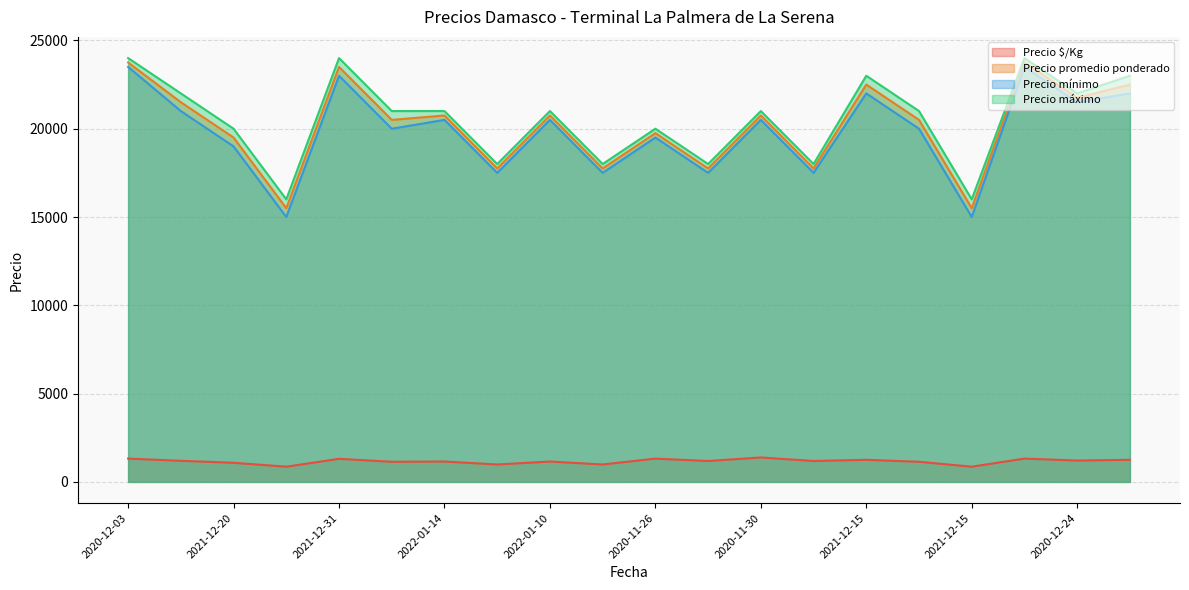

Does the chart have visible grid lines?

Yes